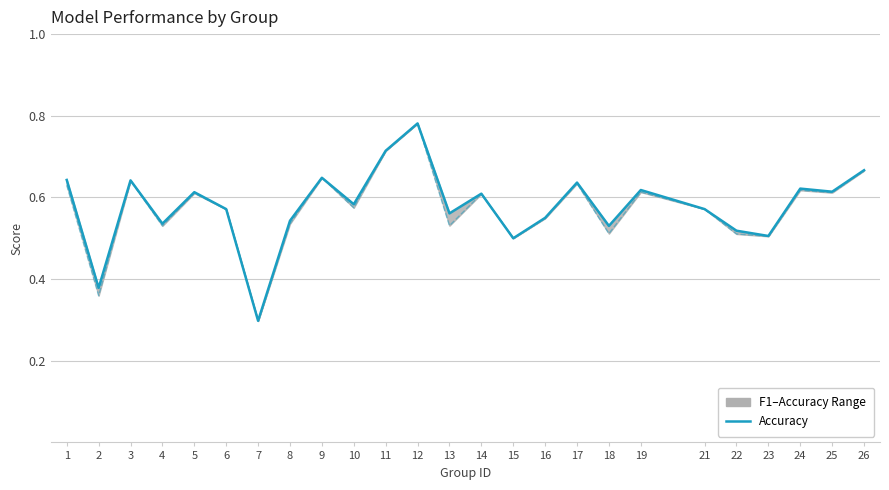

True or false: F1 Score has more than 2 interior local peaks.

True